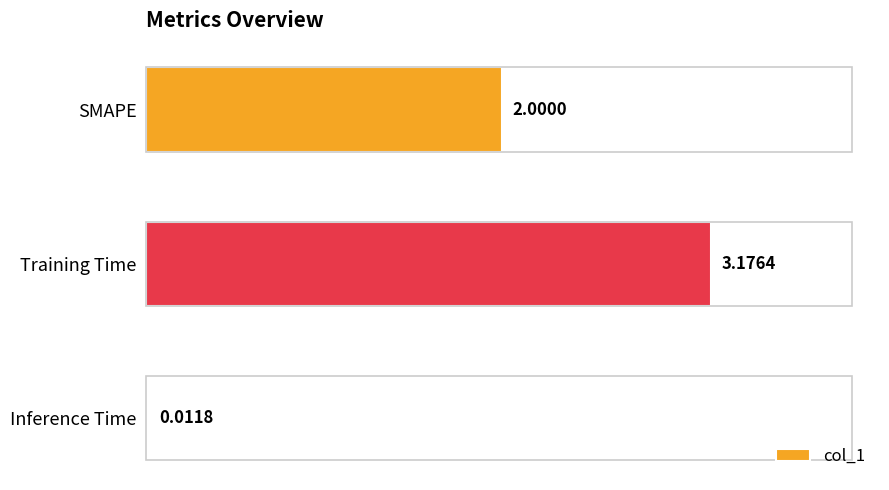

What is the sum of all values?

5.2